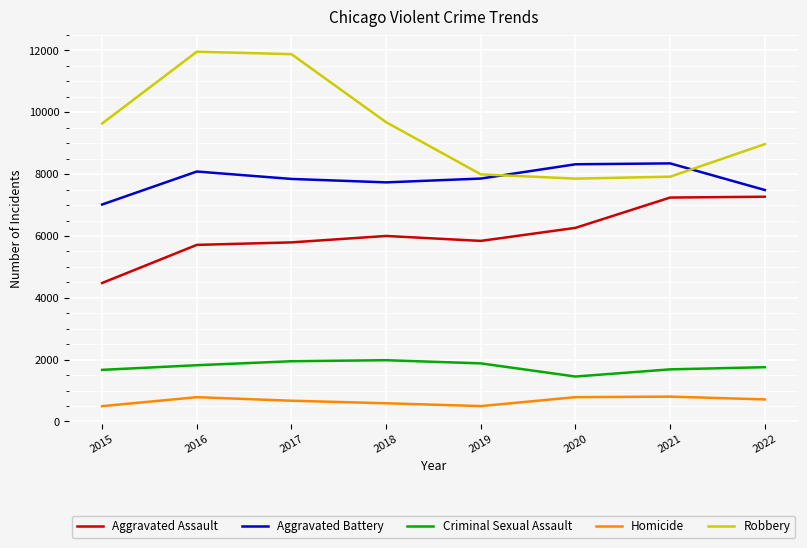

What is the sum of the Aggravated Battery values at 2020 and 2021?

16667